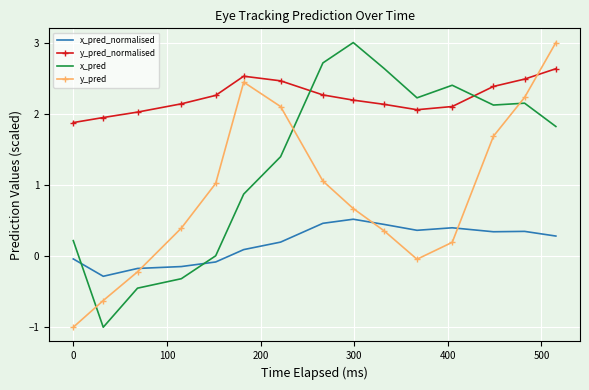

What is the average value of the x_pred_normalised series?

0.2